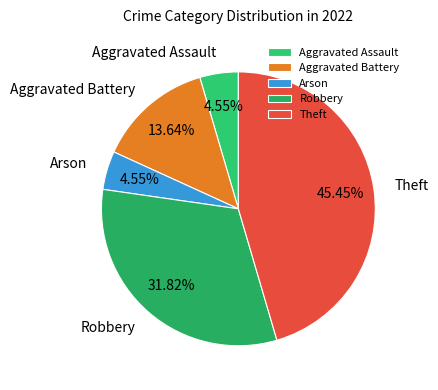

Is Aggravated Assault the majority of the pie?

No